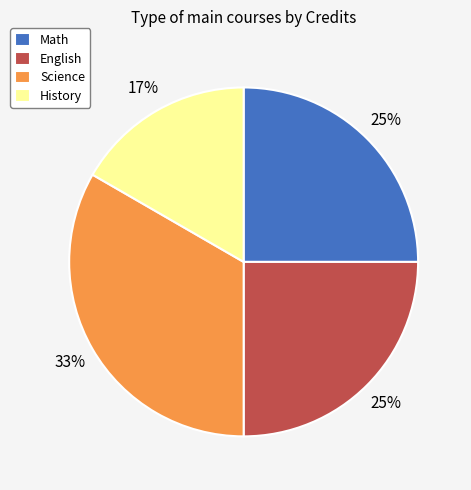

Is there a majority slice in this chart?

No